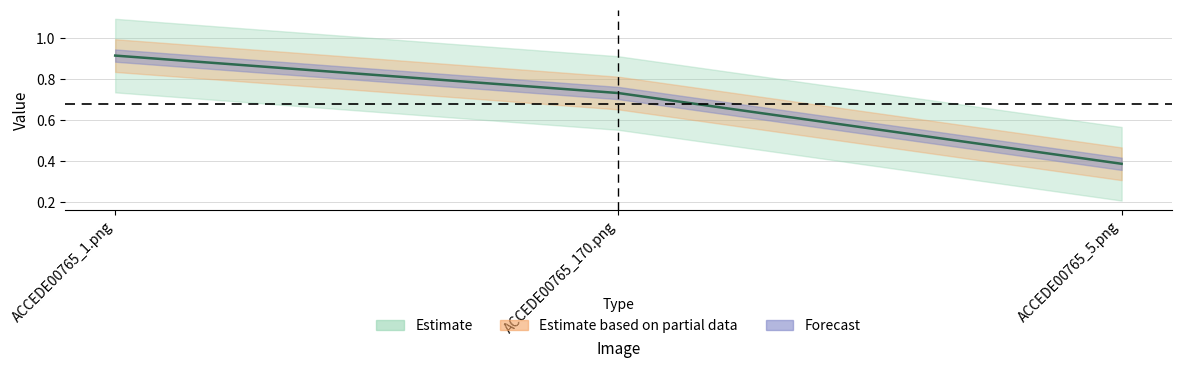

What is the minimum value shown in the chart?

0.4